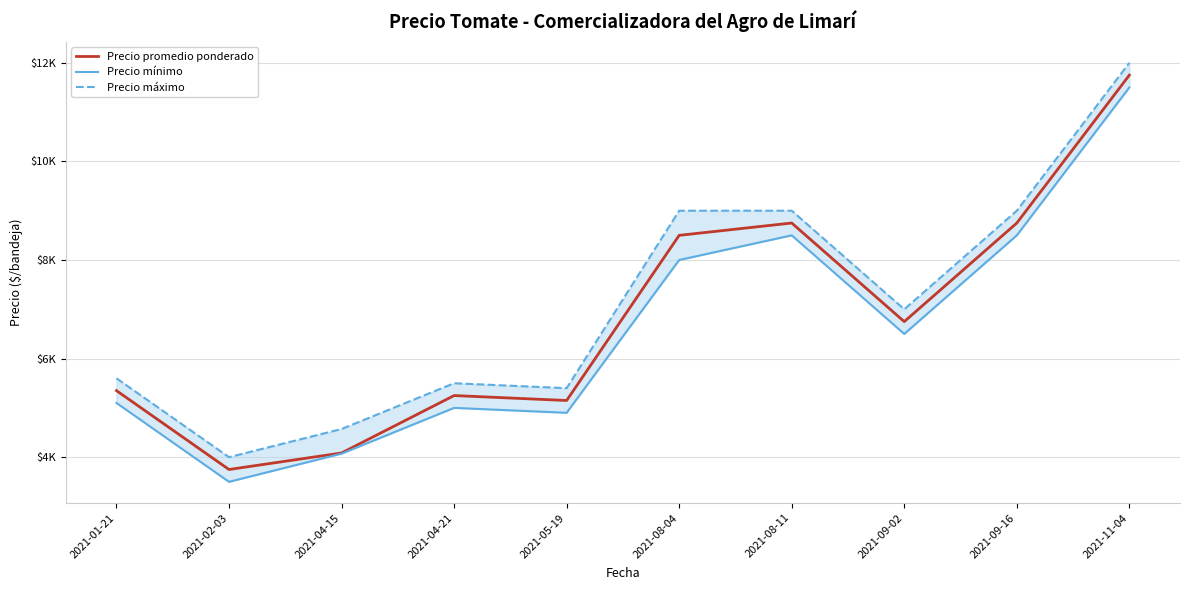

Reading left to right, list all the values displayed in this chart.

Precio promedio ponderado: 2021-01-21=5350.0	2021-02-03=3750.0	2021-04-15=4085.3	2021-04-21=5250.0	2021-05-19=5150.0	2021-08-04=8500.0	2021-08-11=8750.0	2021-09-02=6750.0	2021-09-16=8750.0	2021-11-04=11750.0
Precio mínimo: 2021-01-21=5100.0	2021-02-03=3500.0	2021-04-15=4071.4	2021-04-21=5000.0	2021-05-19=4900.0	2021-08-04=8000.0	2021-08-11=8500.0	2021-09-02=6500.0	2021-09-16=8500.0	2021-11-04=11500.0
Precio máximo: 2021-01-21=5600.0	2021-02-03=4000.0	2021-04-15=4571.4	2021-04-21=5500.0	2021-05-19=5400.0	2021-08-04=9000.0	2021-08-11=9000.0	2021-09-02=7000.0	2021-09-16=9000.0	2021-11-04=12000.0